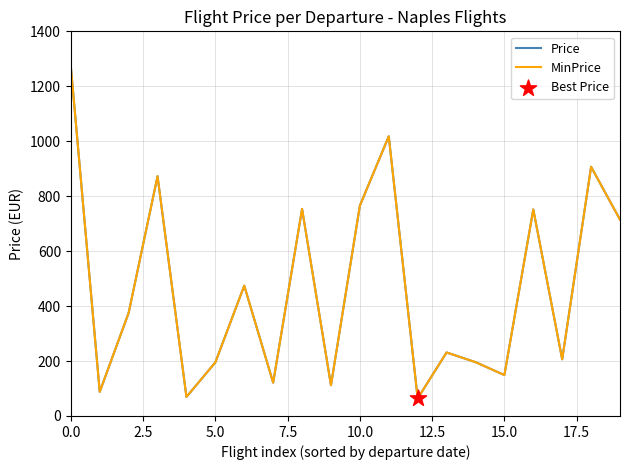

Is this an area chart (filled region under the line)?

No